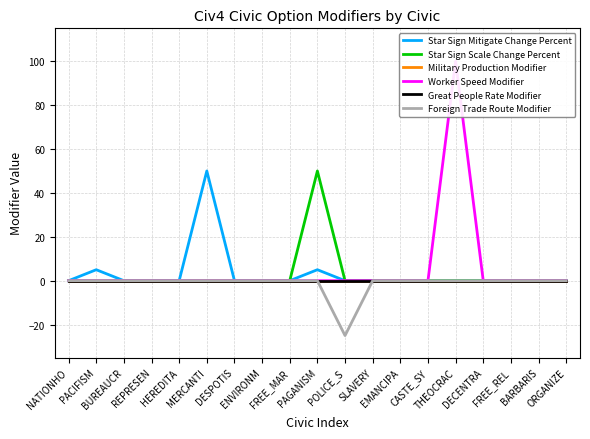

Count the number of data series in this chart.

6